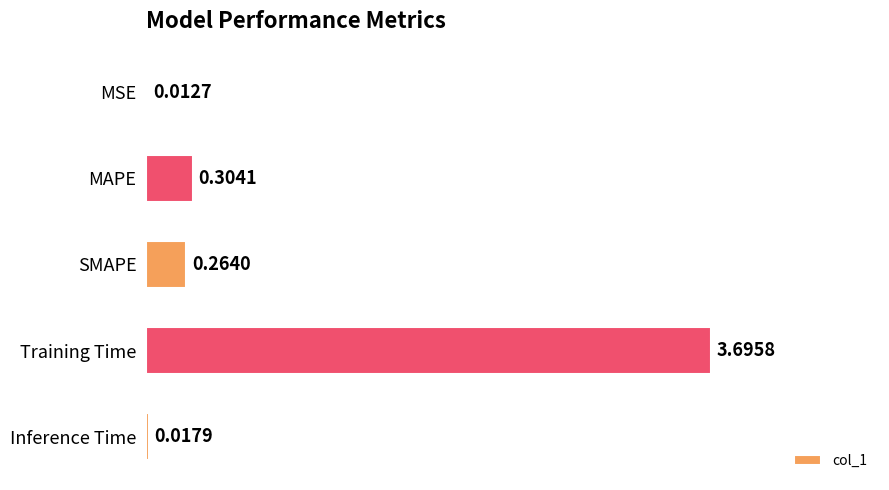

Where is the data nearest to the value 1?

MAPE